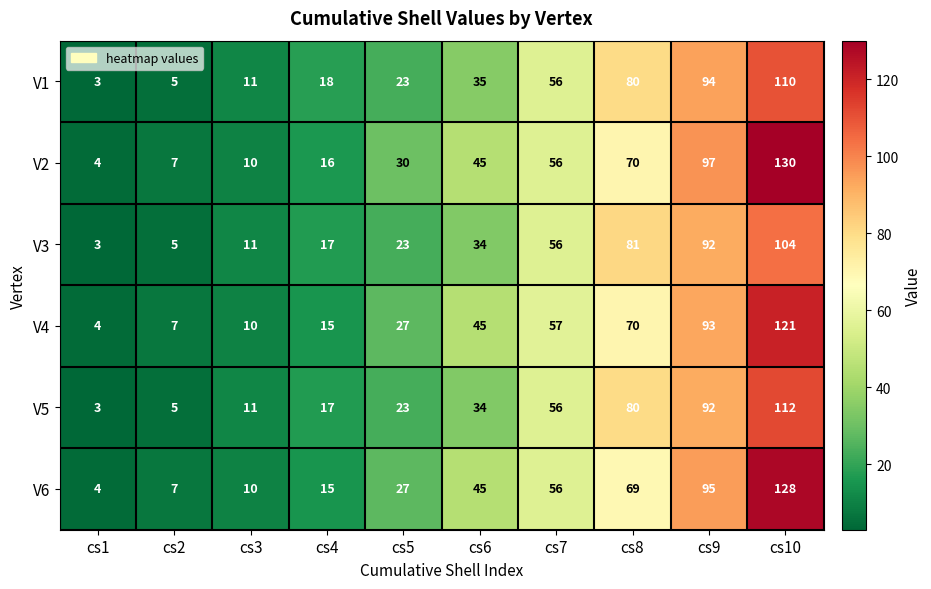

At which label is V4 closest to 62?

cs7